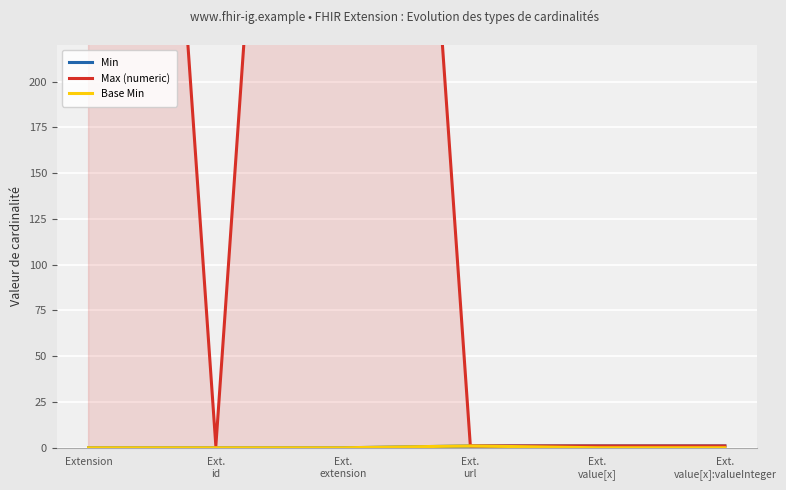

Which series changed the most between Ext.
url and Ext.
value[x]?

Base Min